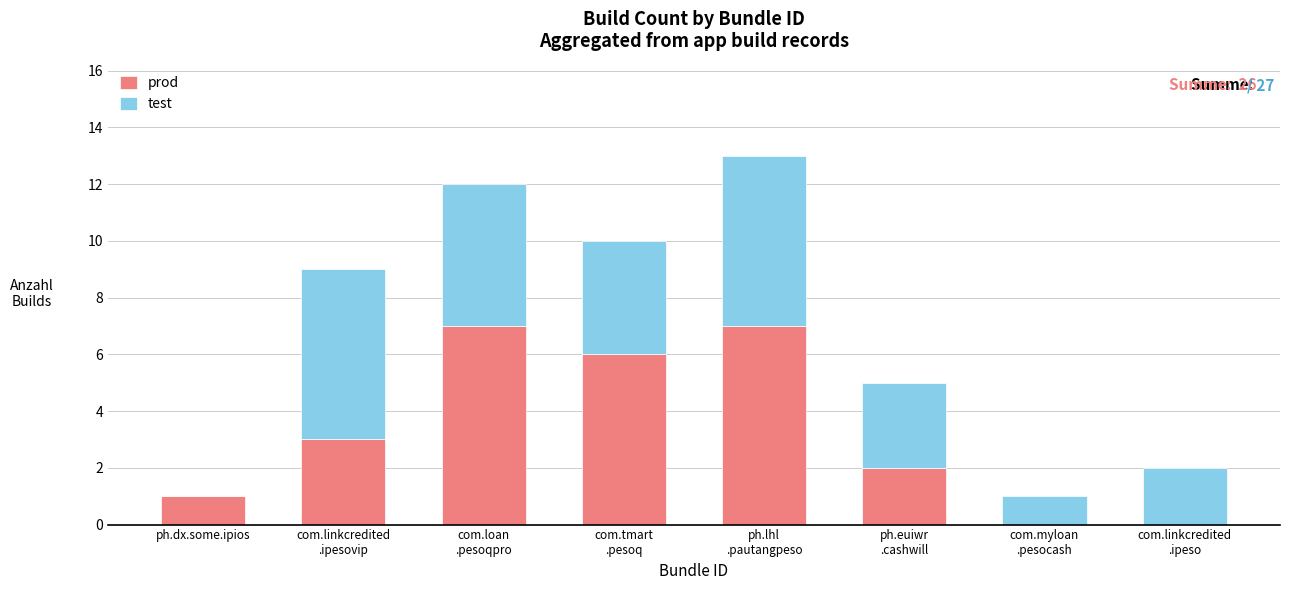

Count the number of data series in this chart.

2